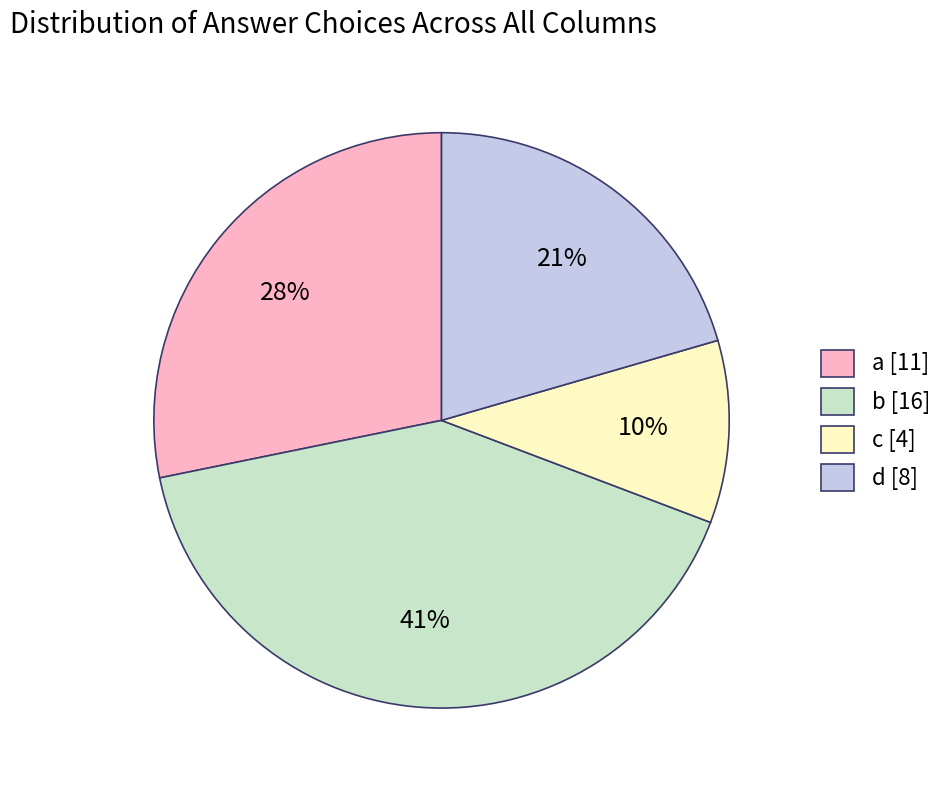

To the nearest percent, what is the difference between the largest and smallest slice percentages?

31%